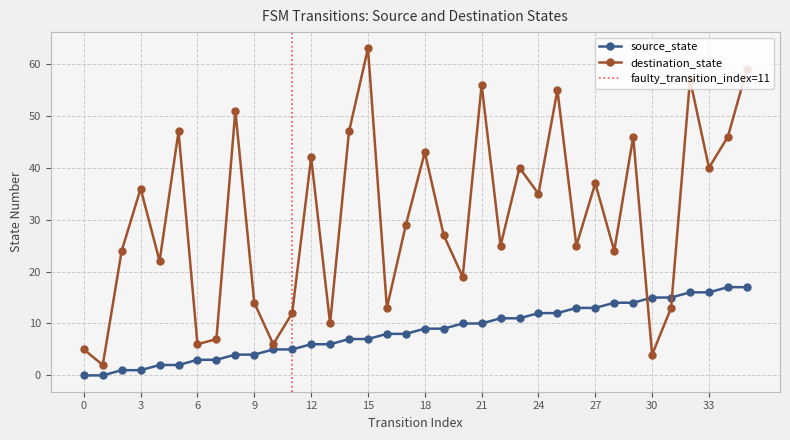

The value of destination_state at 24 is 35. True or false?

True